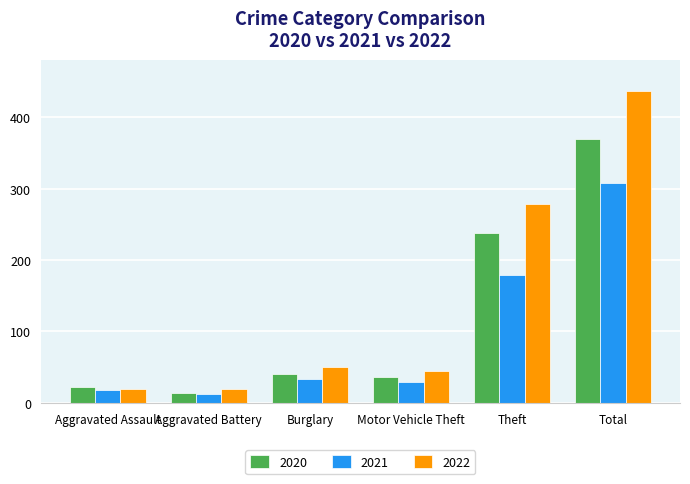

How many bars are there in each group?

3